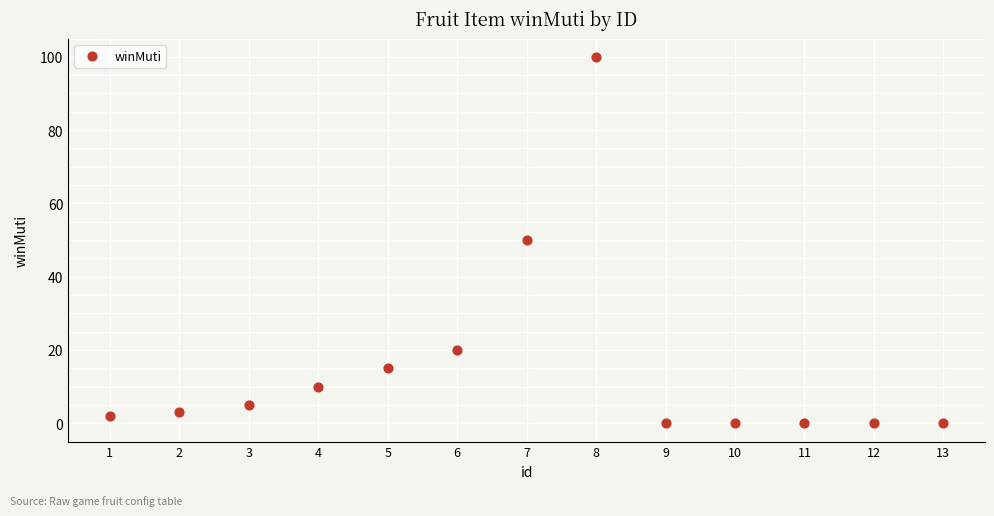

What is the range of X values (max minus min)?

12